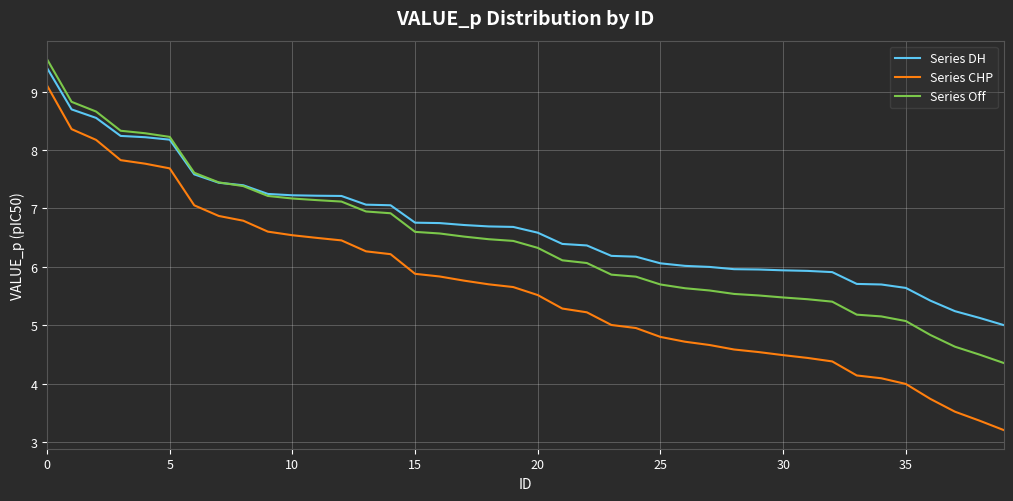

True or false: Series Off and Series DH intersect in this chart.

True